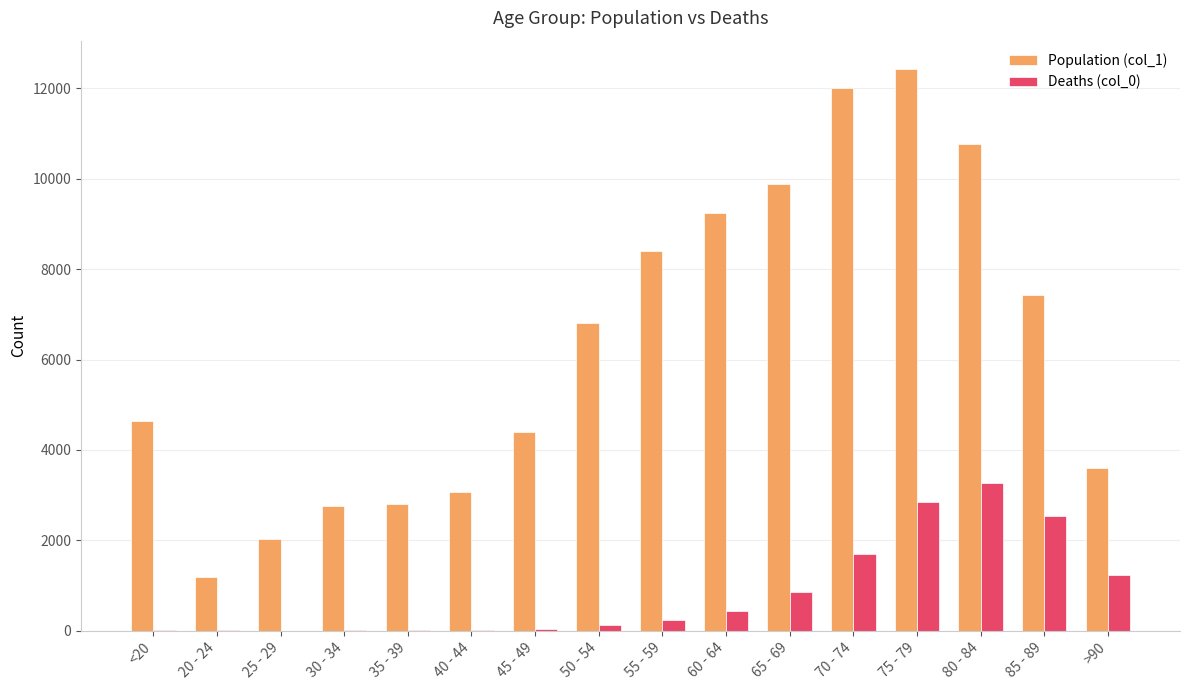

Which series has the largest total across all categories?

Population (col_1)